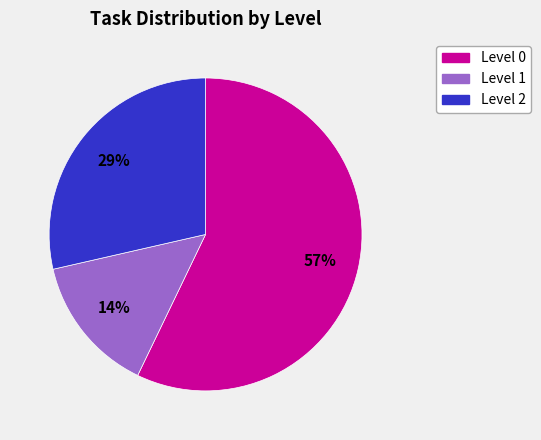

To the nearest percent, what is the average slice percentage?

33%